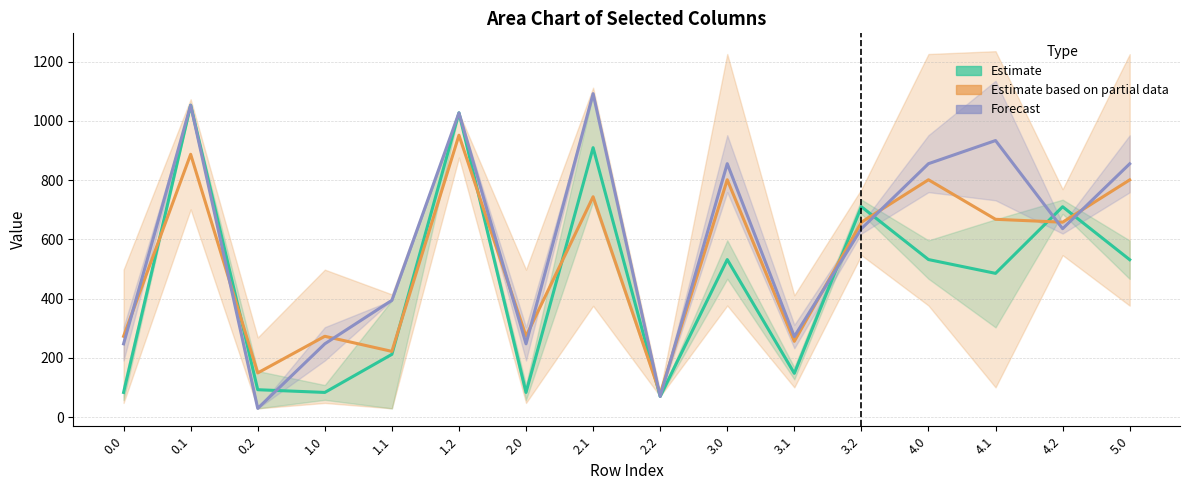

At which label does Partial Estimate (col_3 / col_21) reach its minimum?

2.2